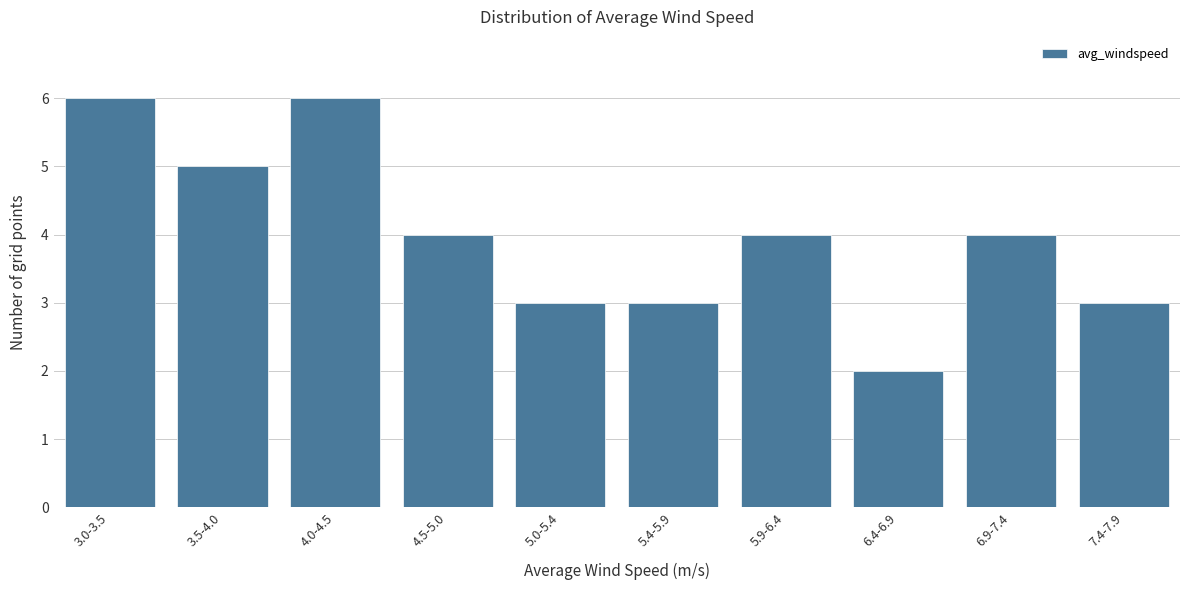

Reading left to right, transcribe all the data shown in this chart.

6	5	6	4	3	3	4	2	4	3